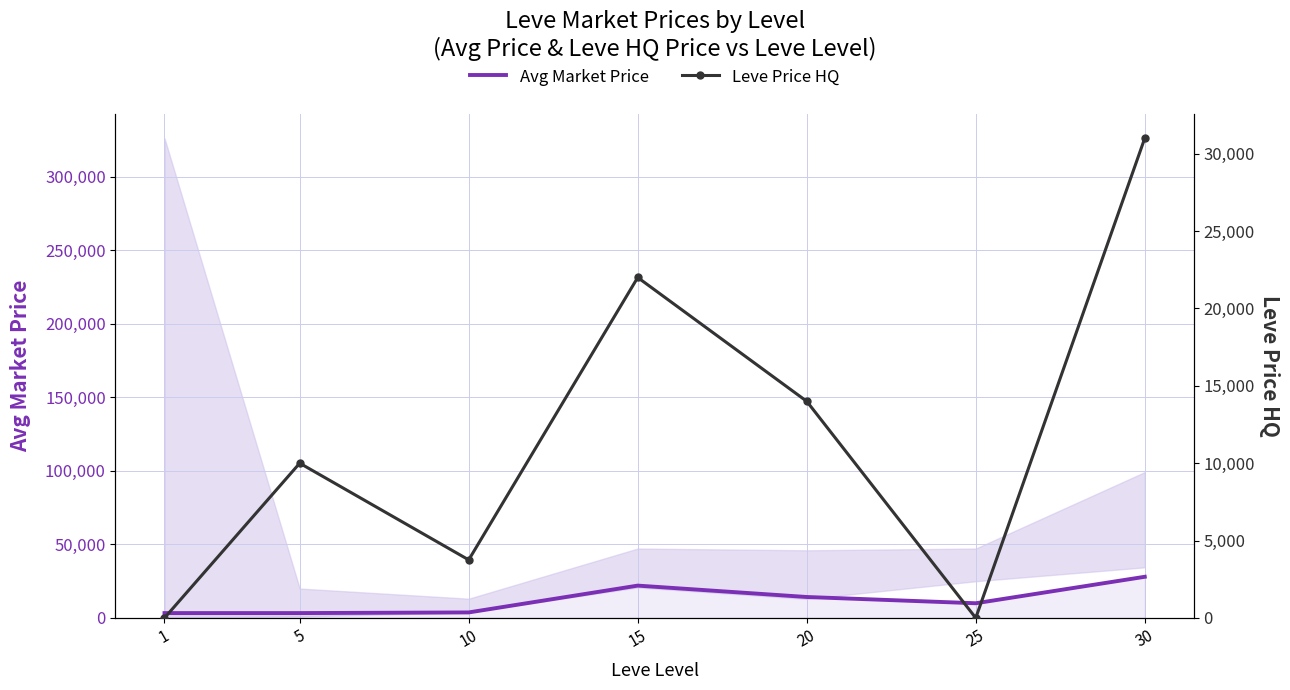

What is the sum of all Leve Price HQ values?

80751.5